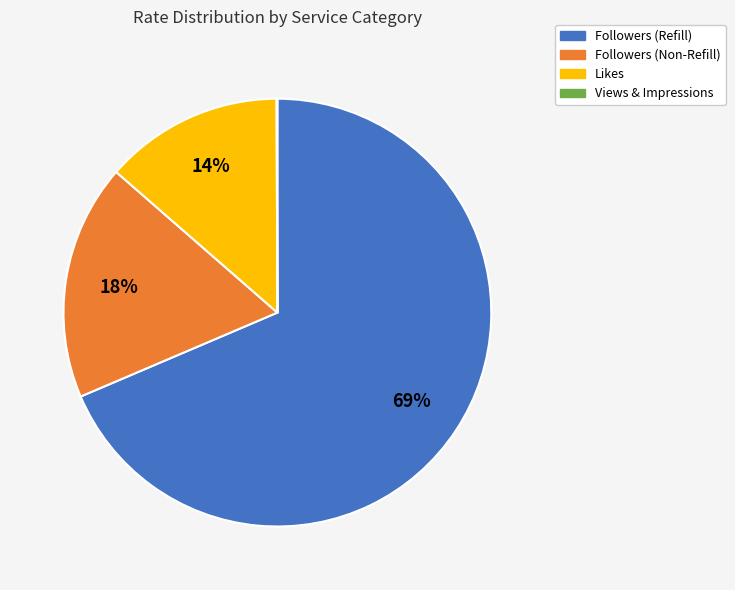

To the nearest percent, what is the average slice percentage?

25%